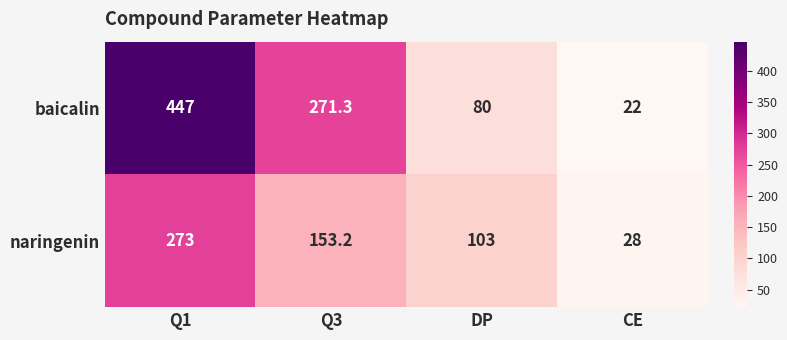

At which label does naringenin first exceed 153?

Q1